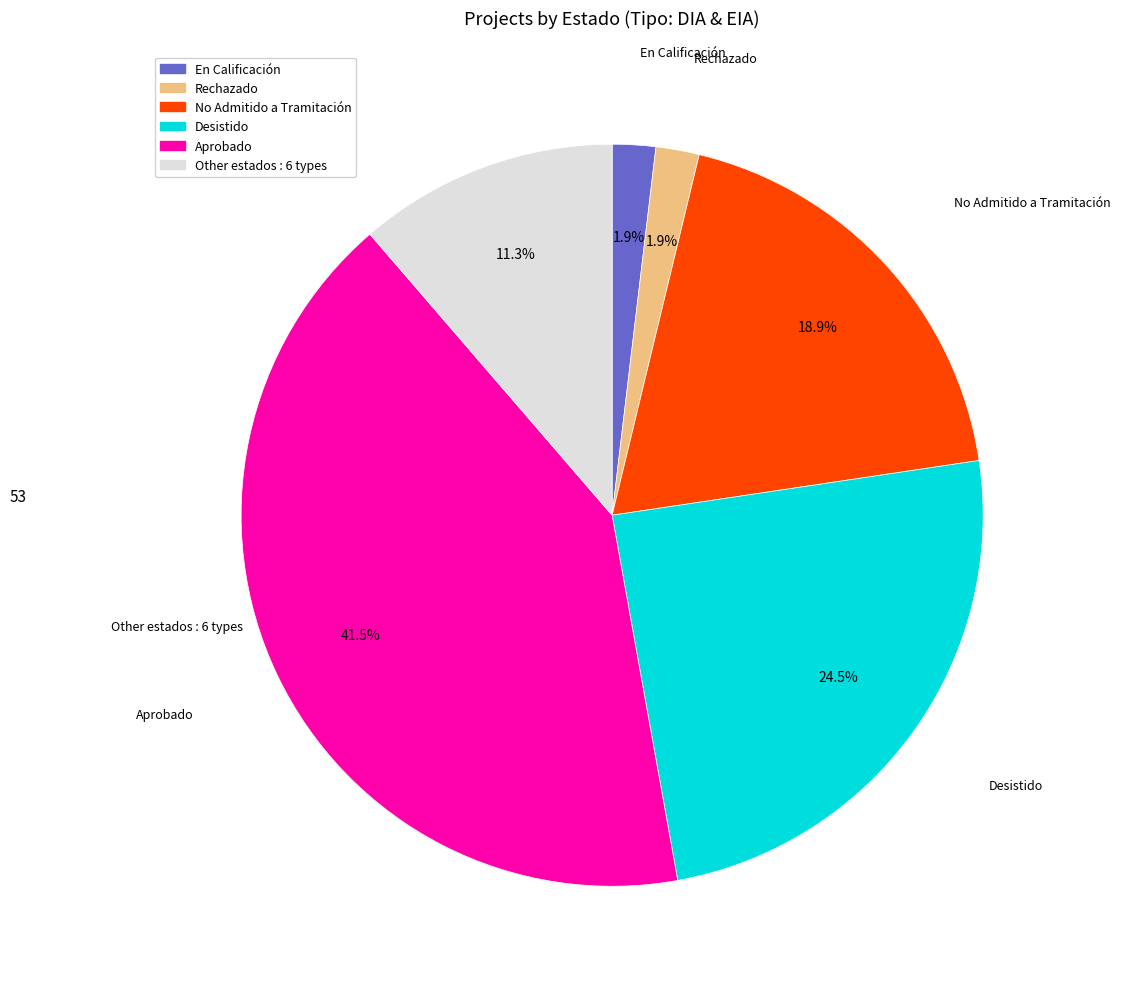

Is there a majority slice in this chart?

No